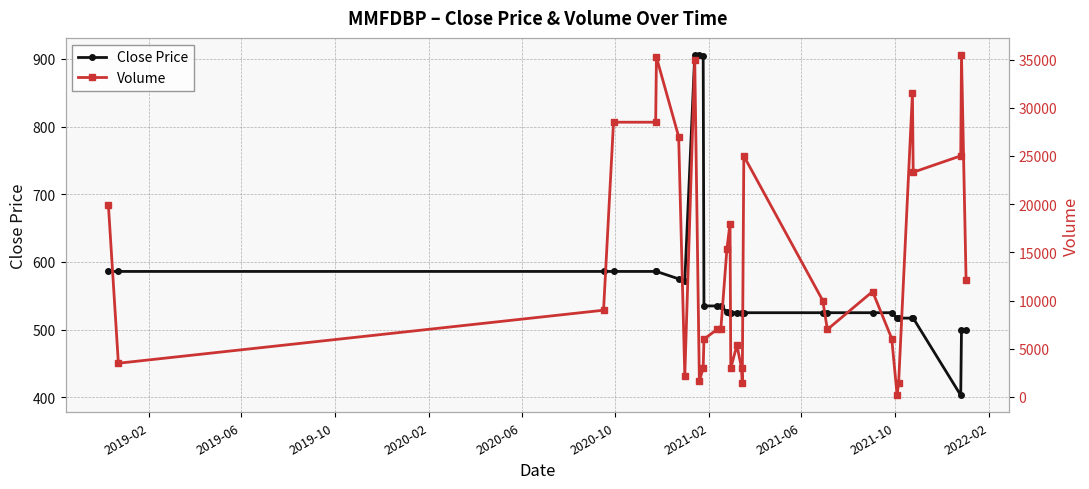

What is the value of the Volume point at the 9th from the left?

34938